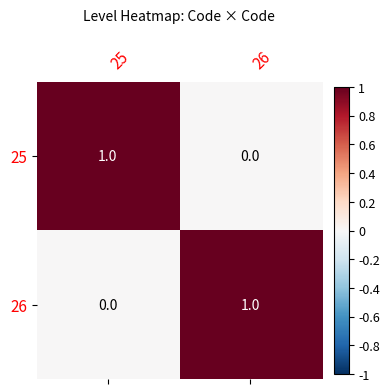

Is the value of 25 at 26 greater than the value of 26 at 26?

No